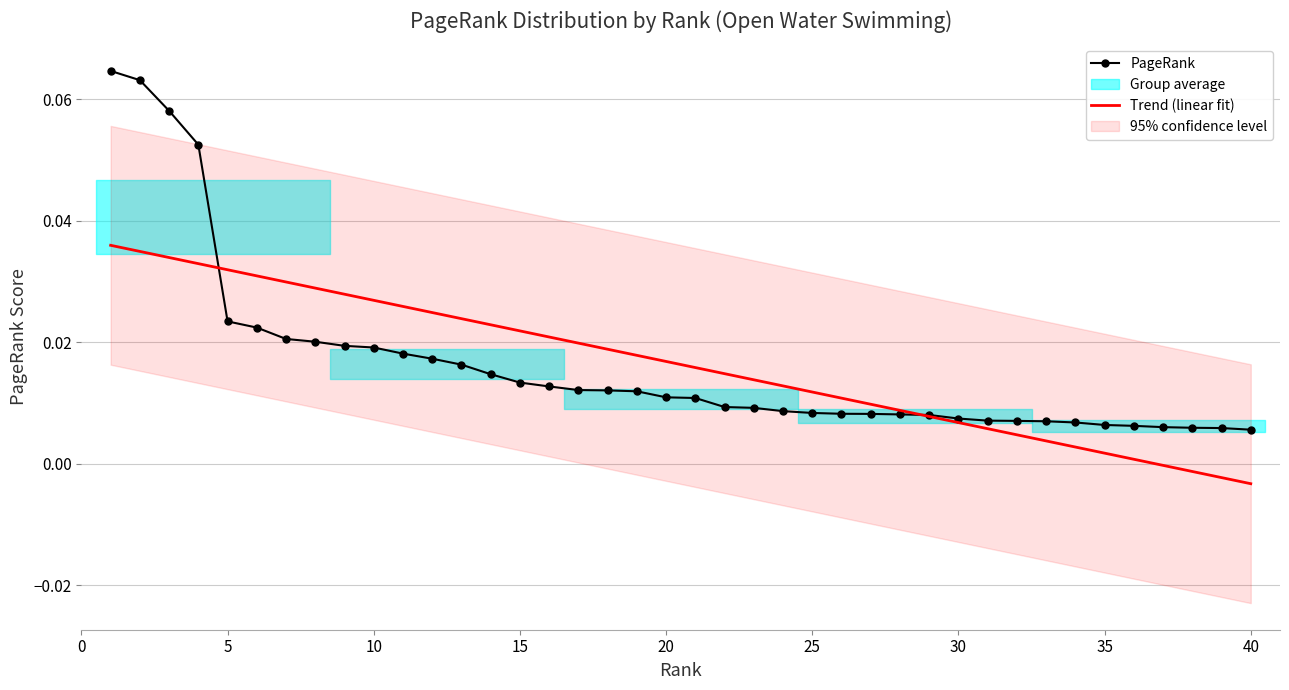

What is the difference between the maximum and minimum values?

0.1